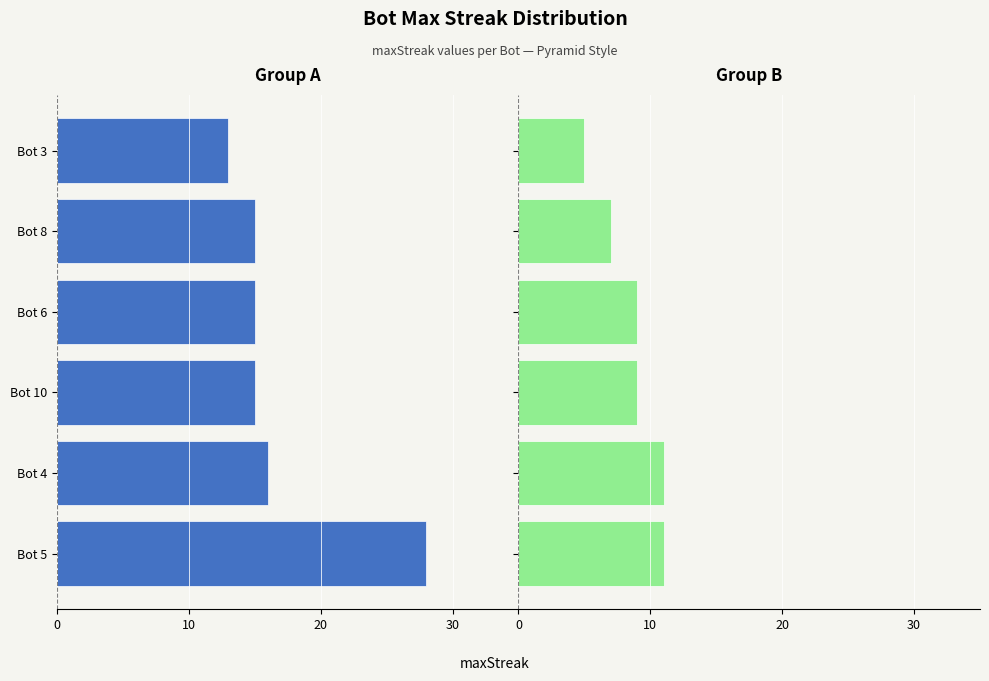

At which label is Group B closest to 8?

Bot 10